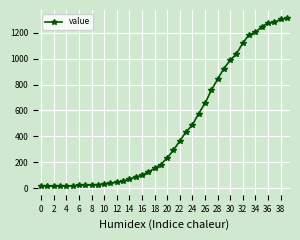

What is the maximum value shown in the chart?

1312